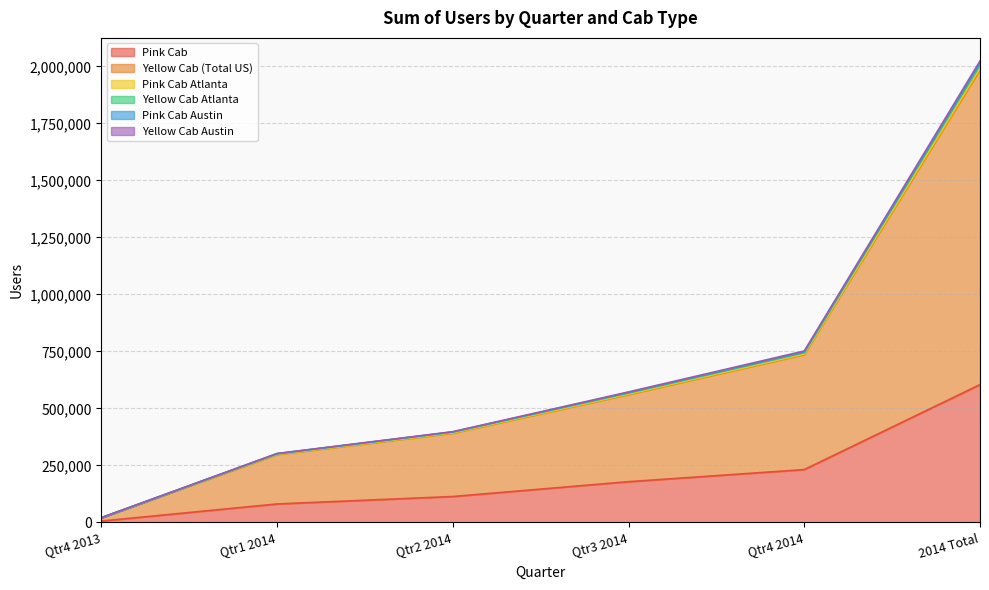

At which category is the sum across all series the highest?

2014 Total